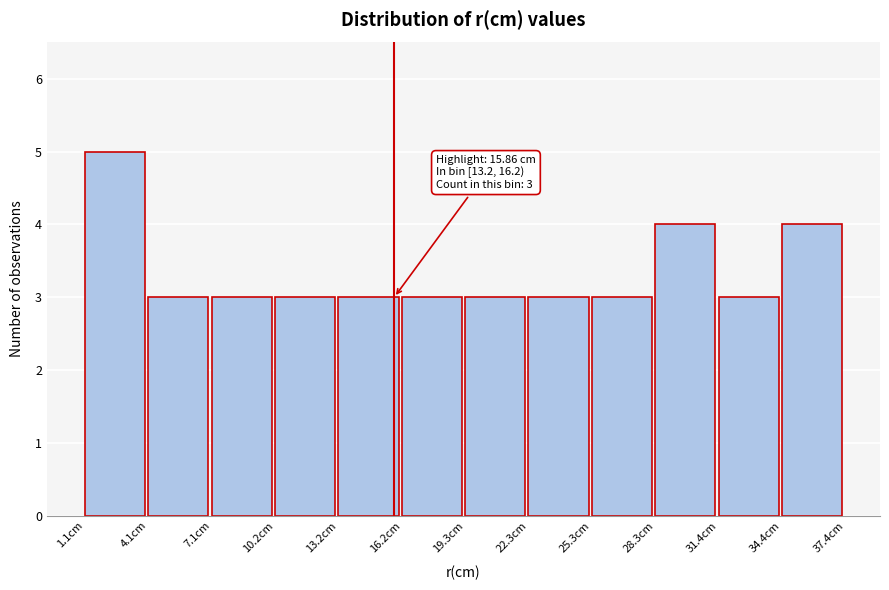

Which range on the x-axis has the tallest bar?

1.0 to 4.0